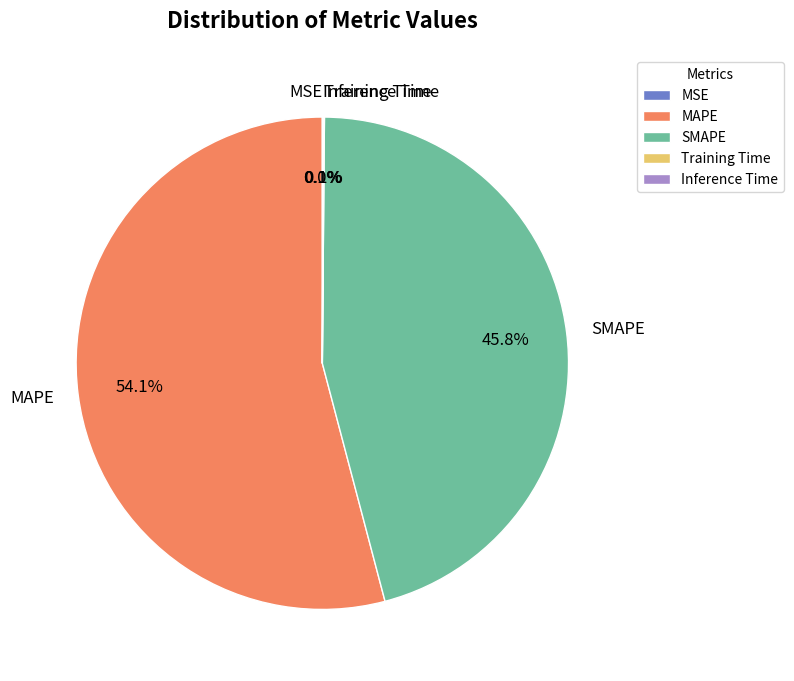

To the nearest percent, what portion does SMAPE represent?

46%